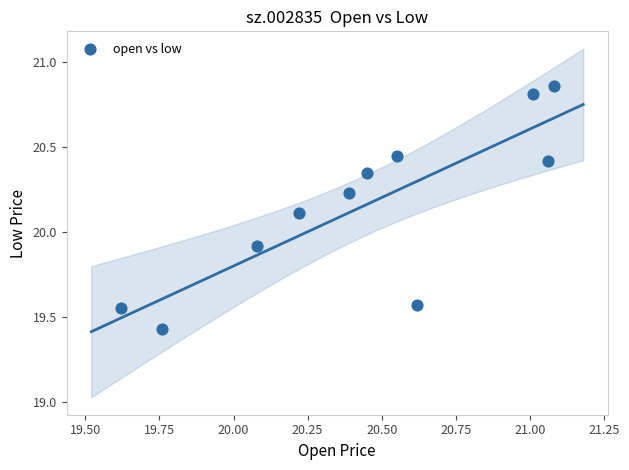

What is the range of Y values (max minus min)?

1.4